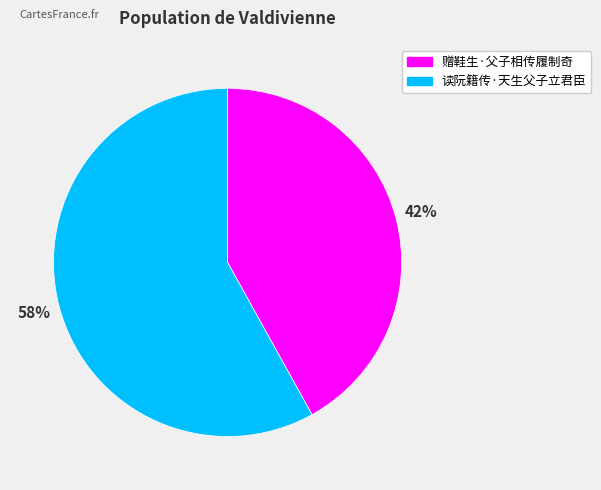

True or false: 赠鞋生·父子相传履制奇 accounts for 42% of the total.

True